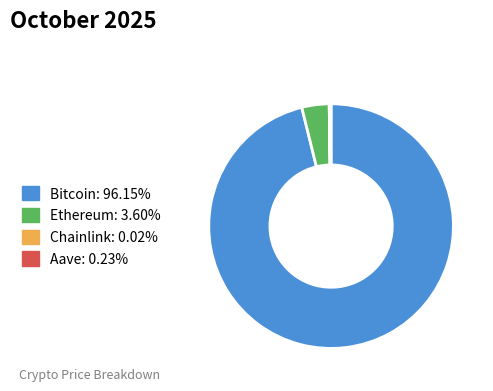

Combined, do Bitcoin and Ethereum account for over 50%?

Yes